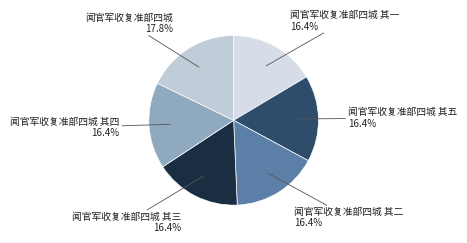

To the nearest percent, what percentage of the pie is 闻官军收复准部四城 其一?

16%